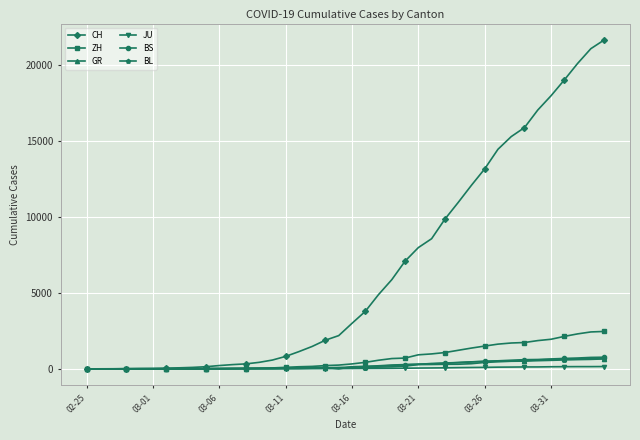

Which series has the widest spread of values?

CH